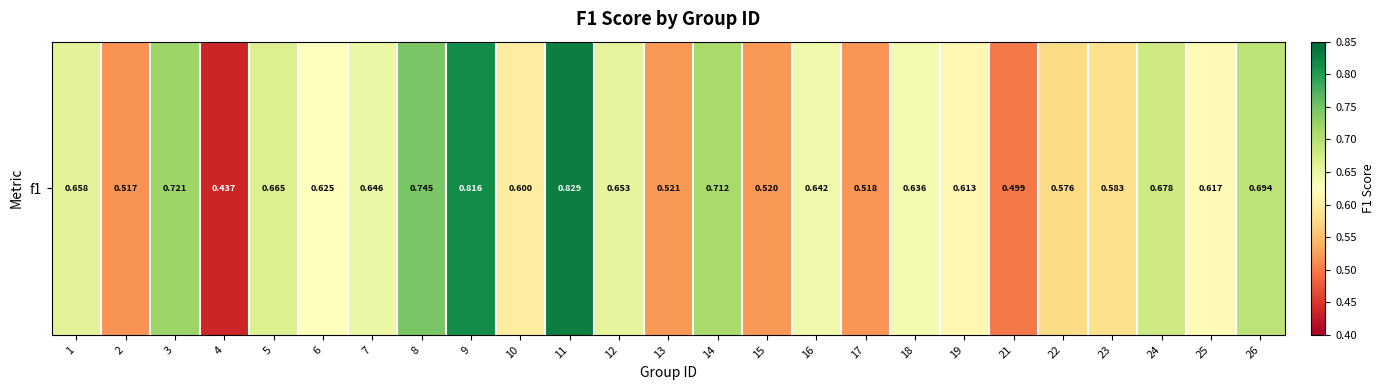

What is the sum of all values?

15.7